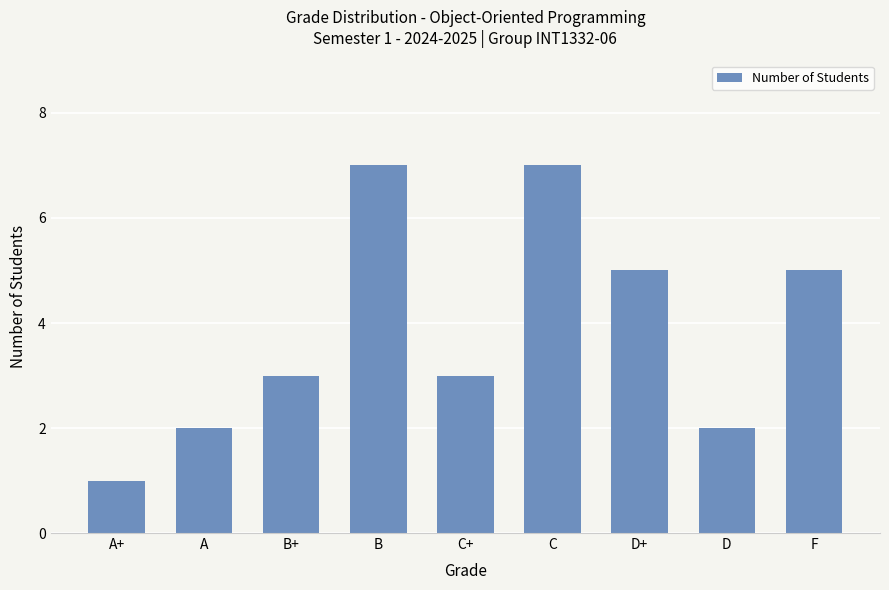

What position from the left is F?

9